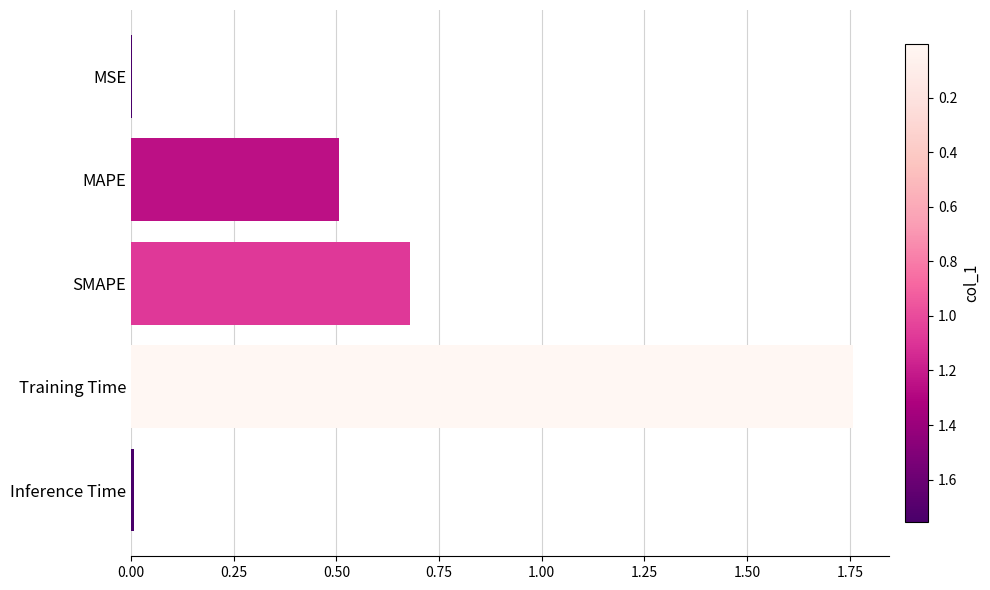

Count the number of categories in the chart.

5